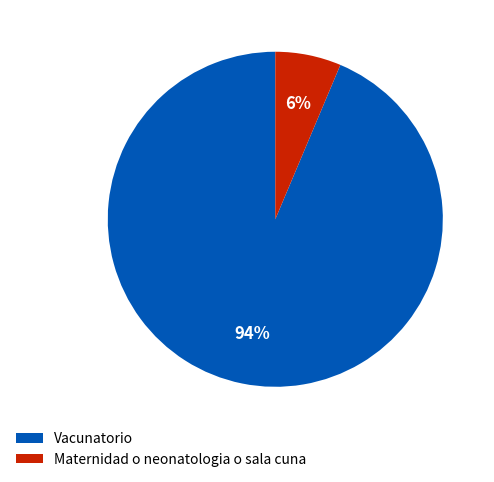

What is the smallest slice in the pie chart?

Maternidad o neonatologia o sala cuna